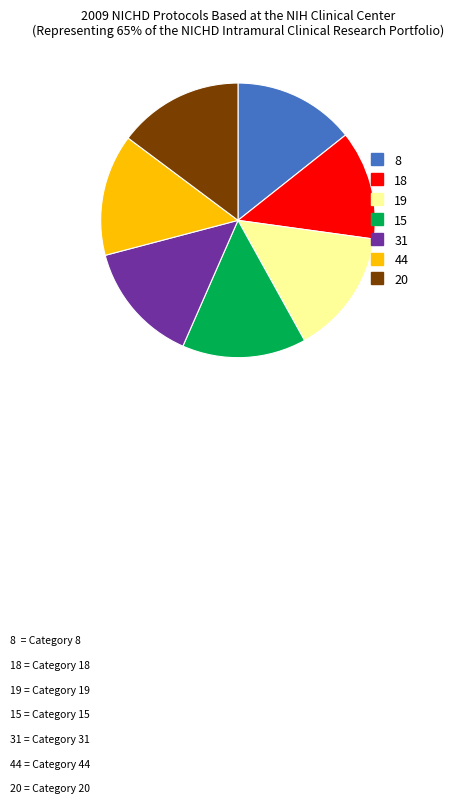

Is there any slice that represents more than half of the pie?

No